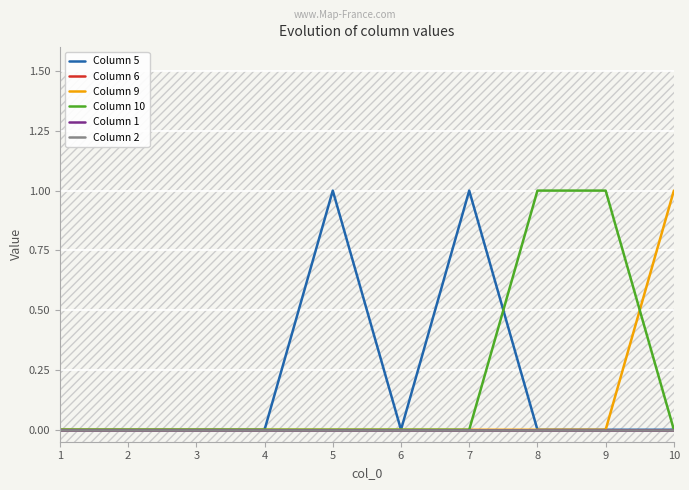

True or false: Column 1 has more than 2 interior local peaks.

False